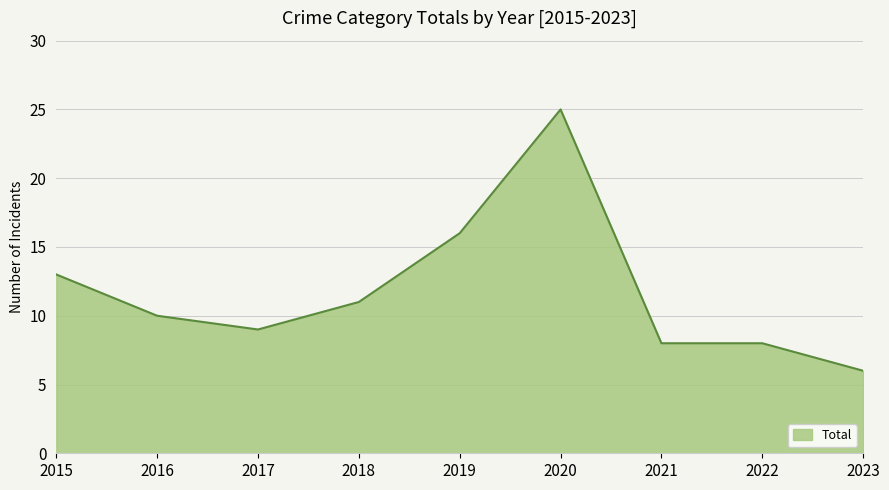

What is the maximum value shown in the chart?

25